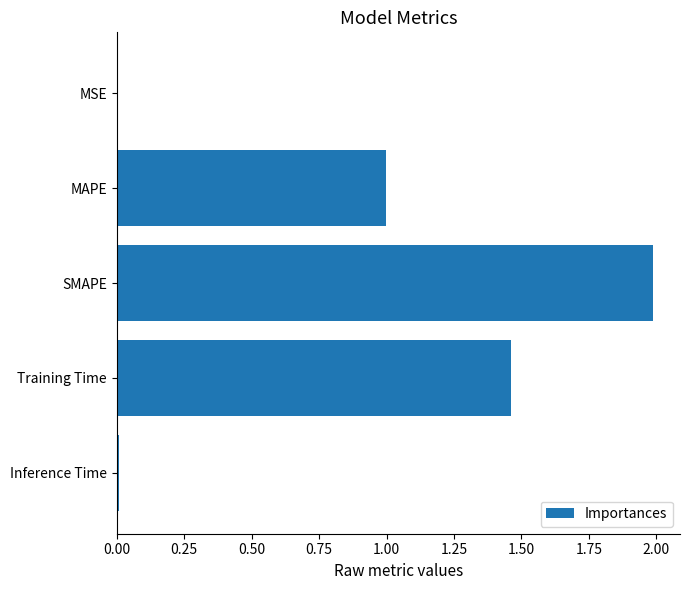

Is it true that the value at Training Time is 1.0?

False